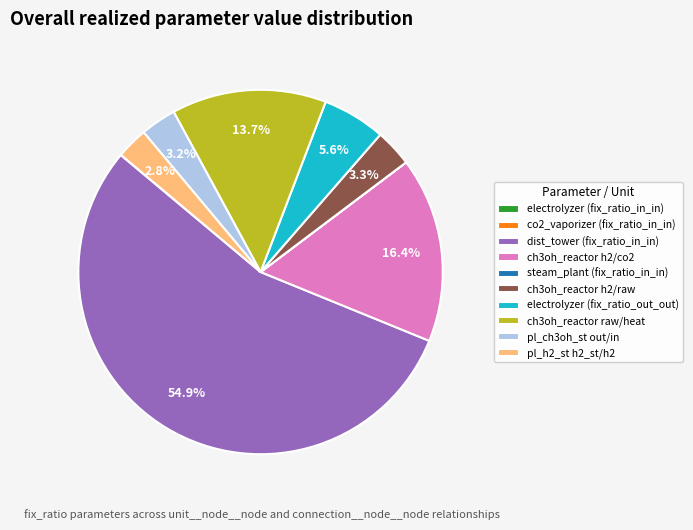

Which category accounts for the majority?

dist_tower (fix_ratio_in_in)